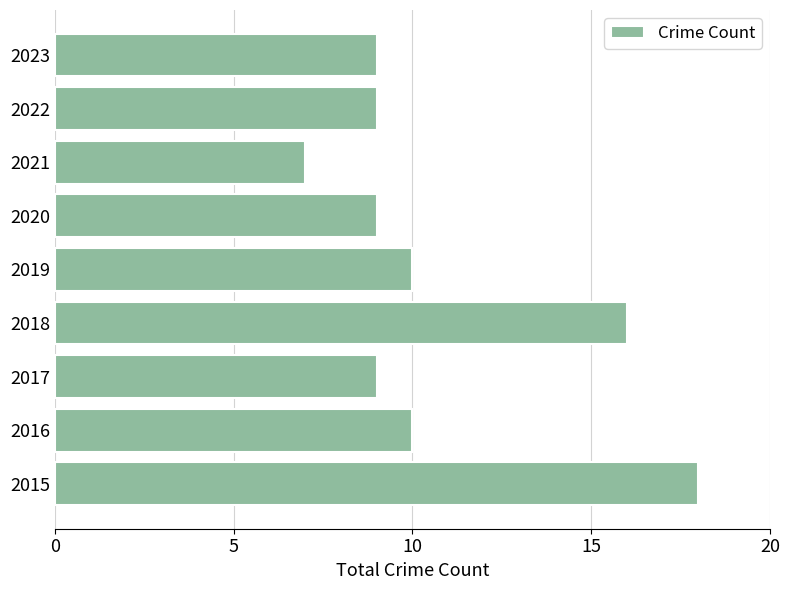

What is the ratio of the value at 2019 to the value at 2015?

0.6